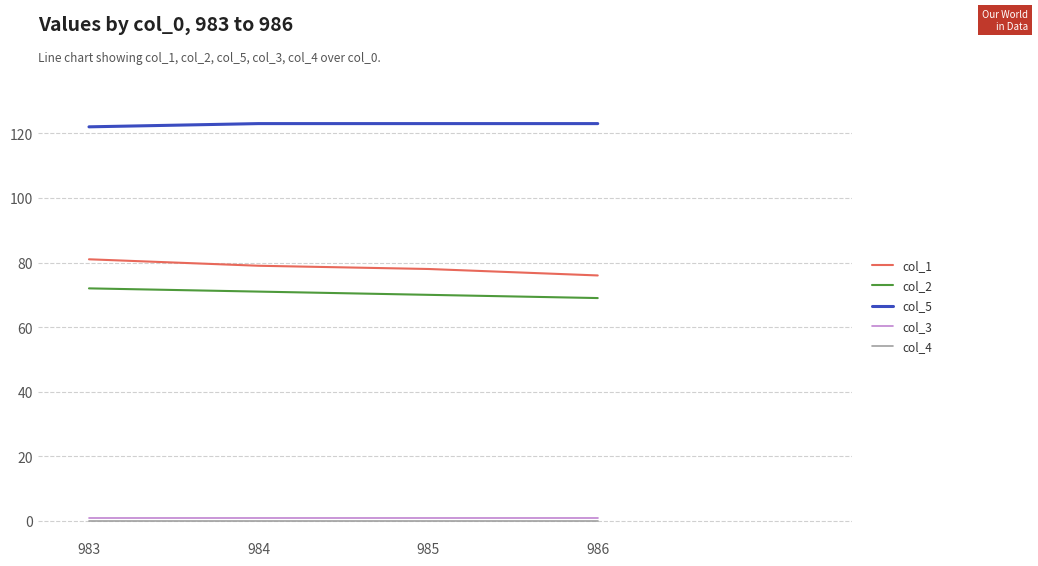

True or false: col_3 and col_1 cross at least once.

False